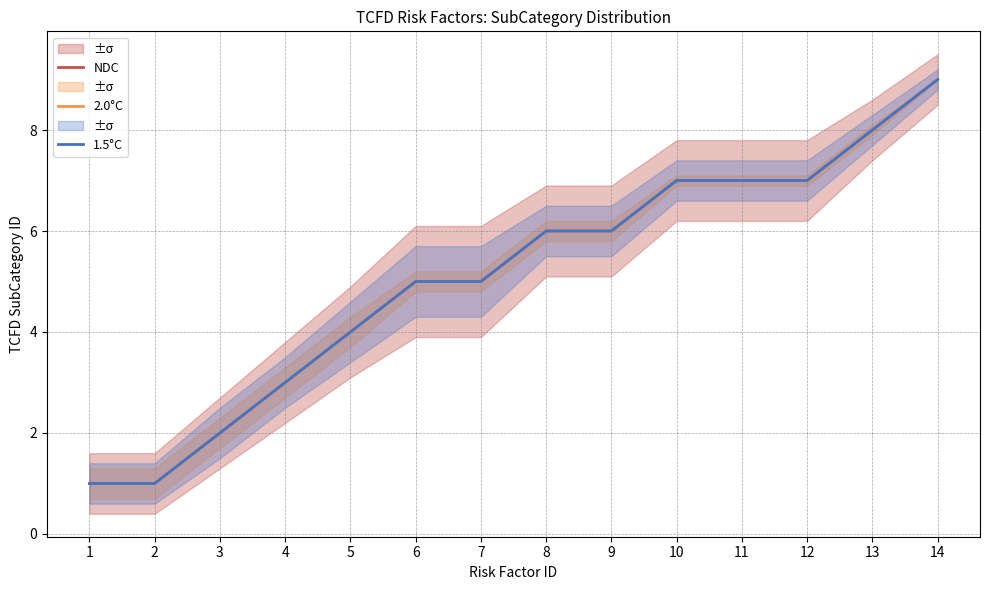

Where does the NDC series first go above 6?

10